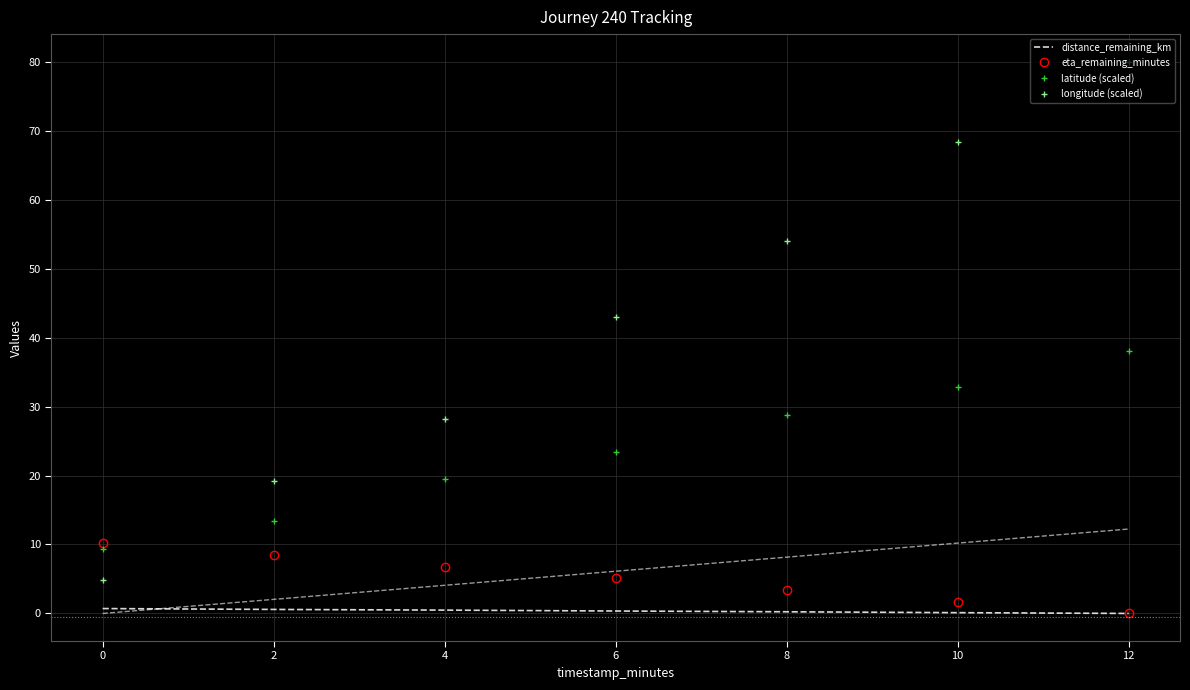

The value of distance_remaining_km at 2 is 0.6. True or false?

True